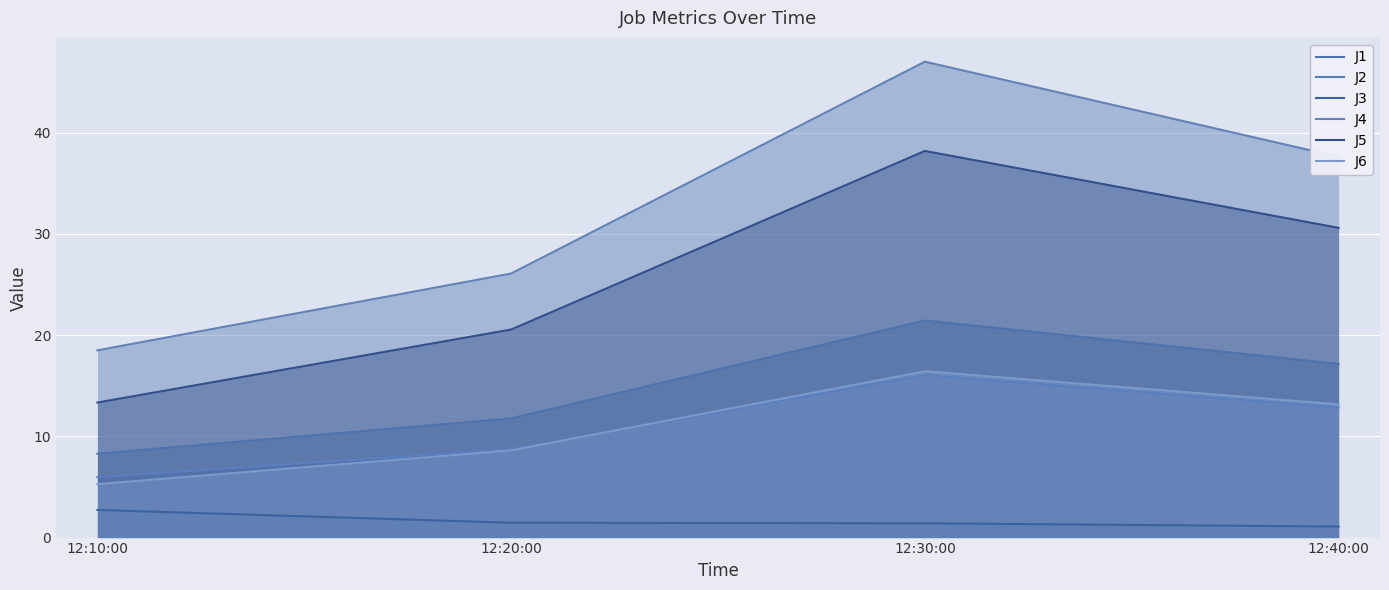

What is the label of the 1st point from the left?

12:10:00